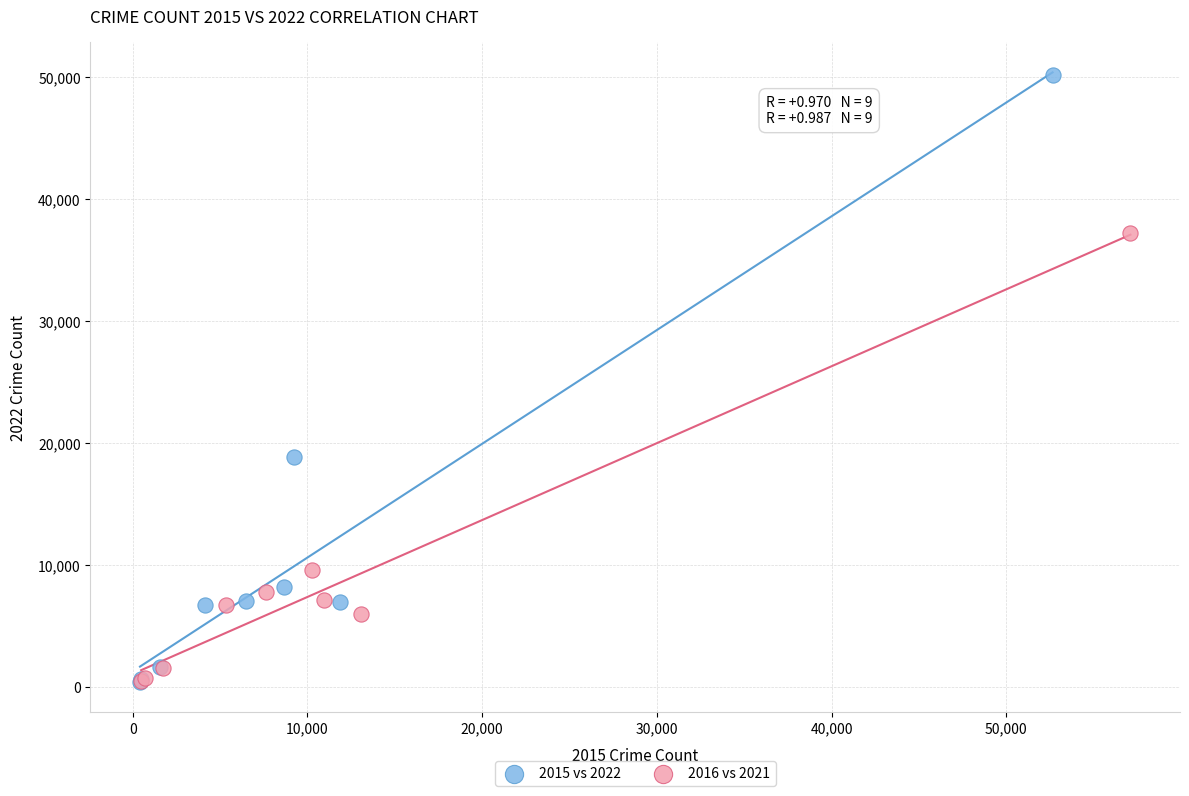

Which series has the widest spread of Y values?

2015 vs 2022